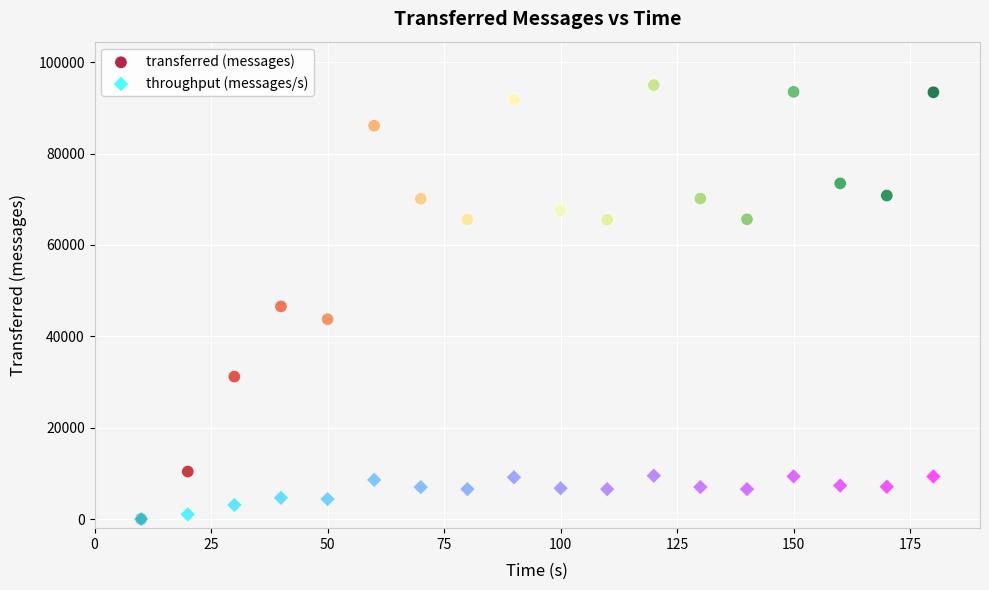

Which series has the widest spread of Y values?

transferred (messages)